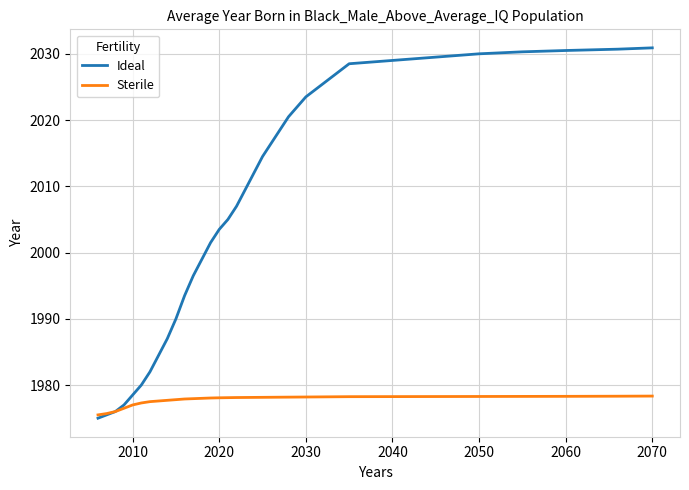

Which series has the widest spread of values?

Ideal